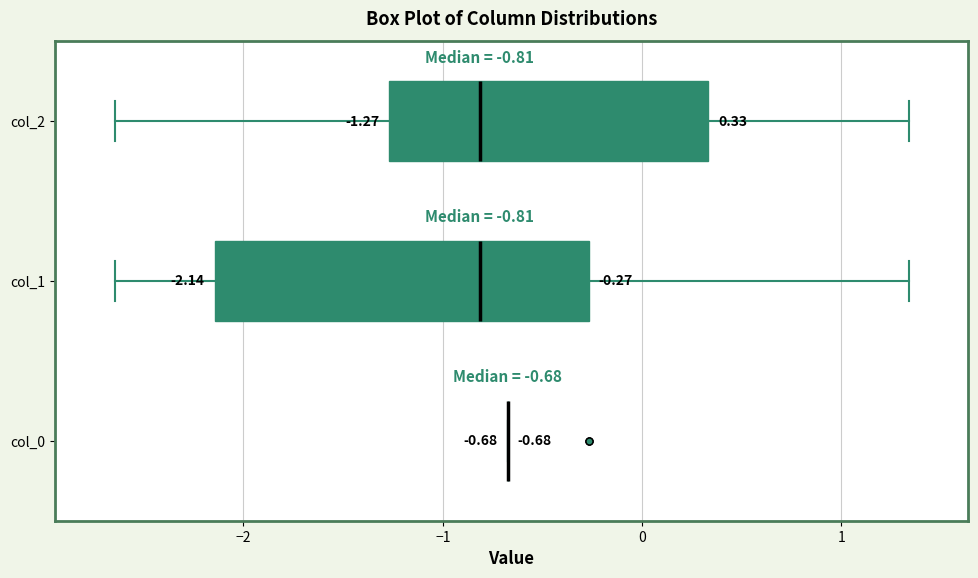

Comparing the boxes themselves (not the whiskers), which one is the widest?

col_1